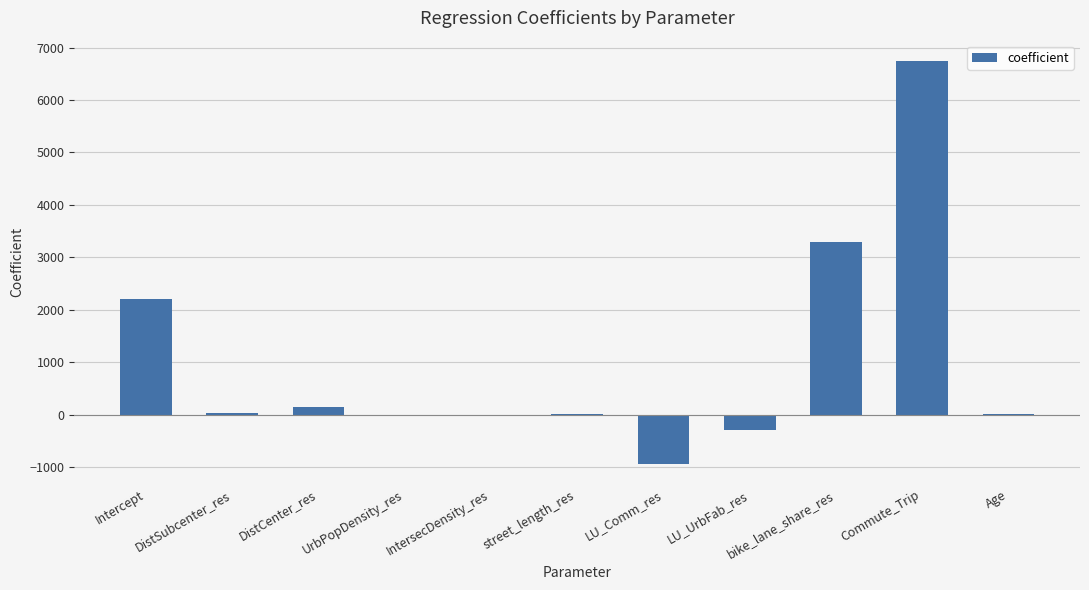

What value does the data have at LU_Comm_res?

-936.2